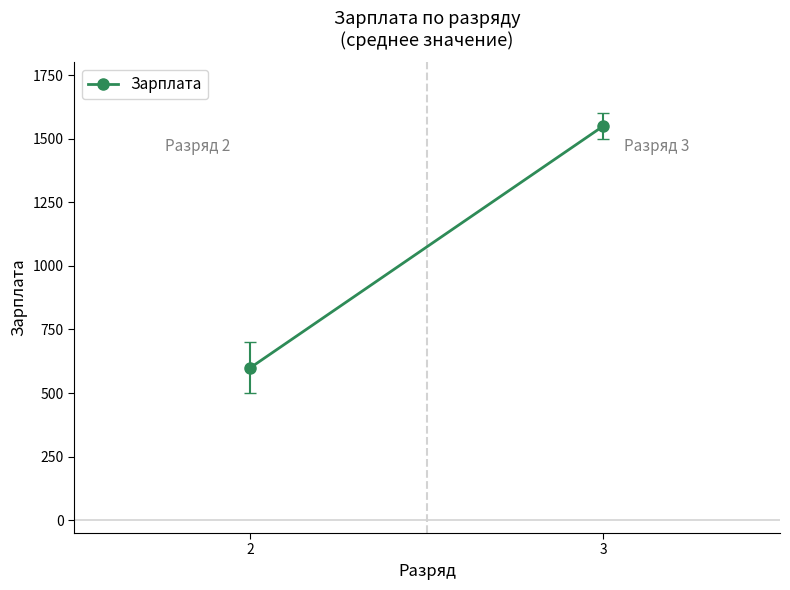

What is the average value?

1075